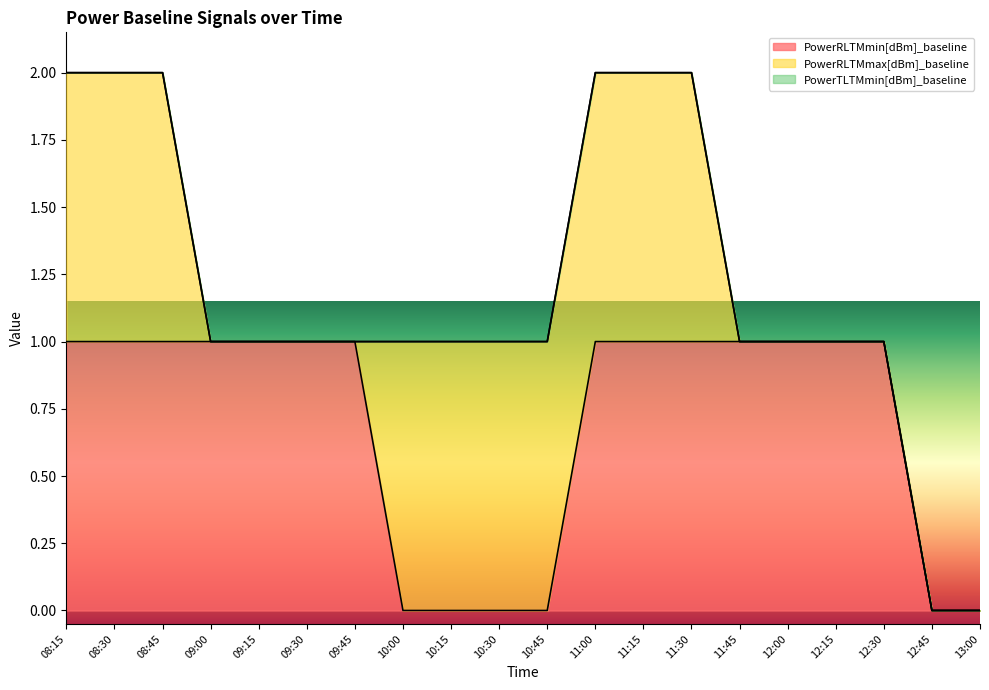

What is the spread (max minus min) of values at 09:00?

1